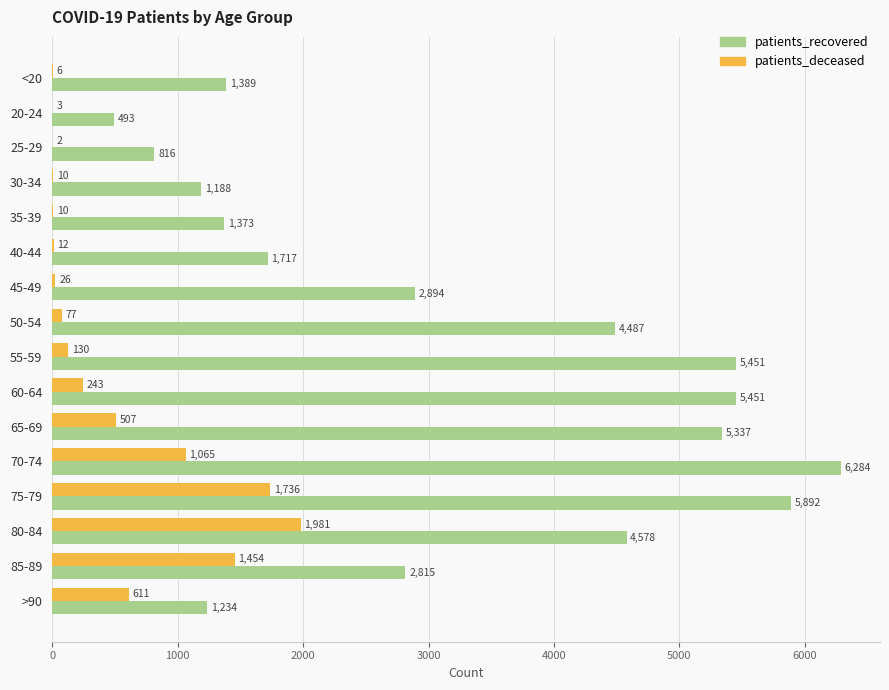

Which series changed the most between 30-34 and 55-59?

patients_recovered